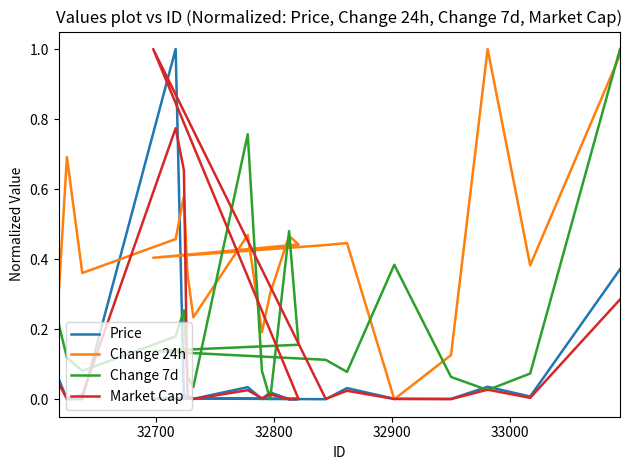

Count the number of data series in this chart.

4